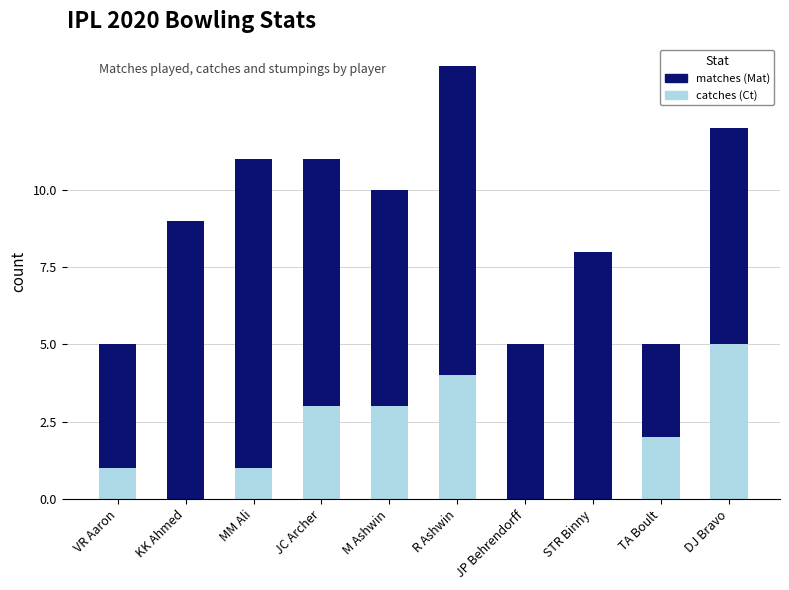

At which category is the sum across all series the highest?

R Ashwin